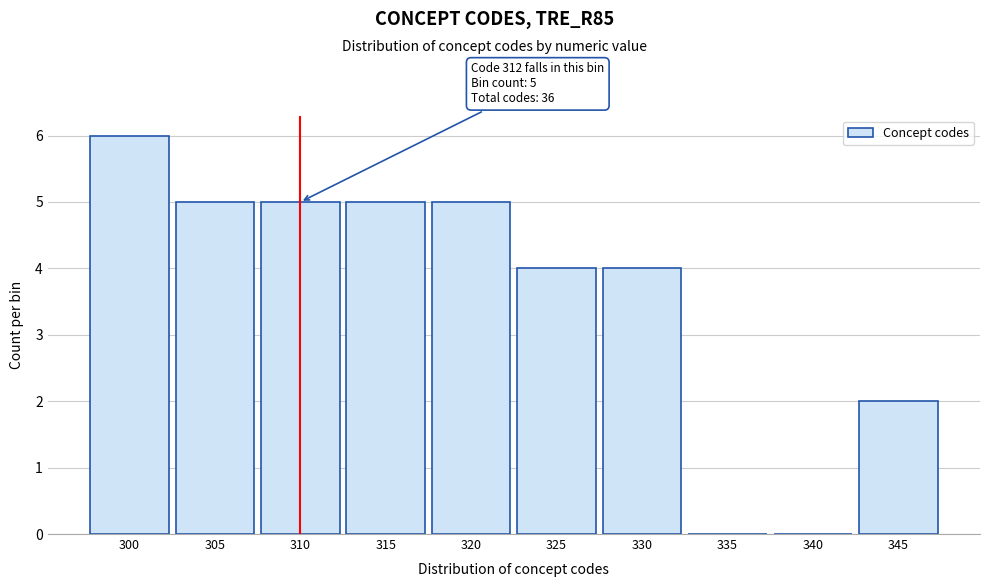

Reading left to right, extract all data points from this chart.

300=6	305=5	310=5	315=5	320=5	325=4	330=4	335=0	340=0	345=2